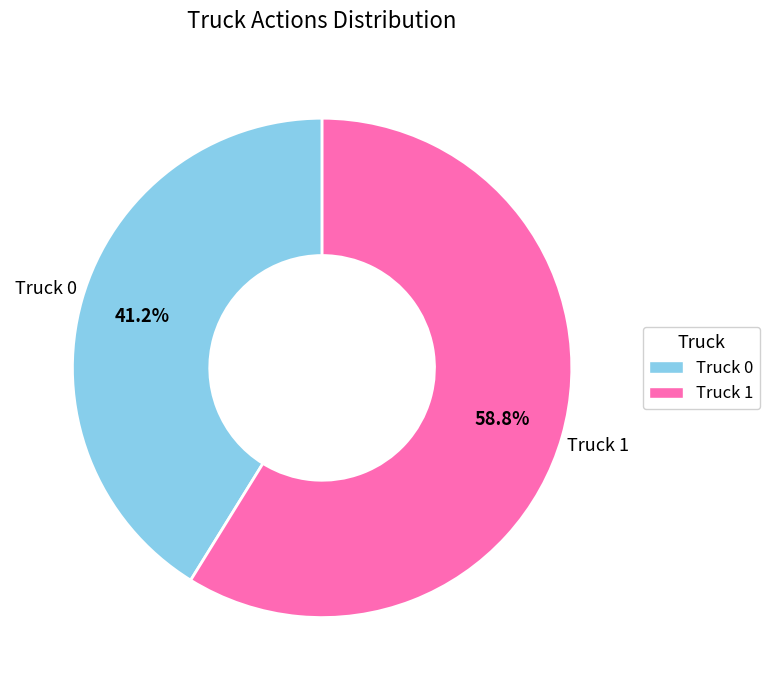

Rank the categories by value from highest to lowest.

Truck 1, Truck 0